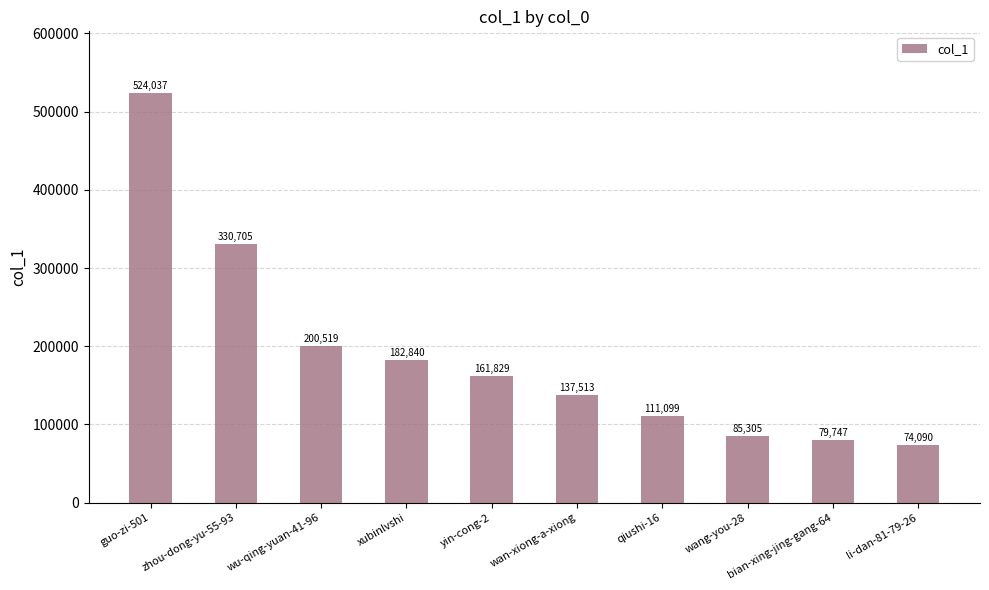

Rank the categories by value from lowest to highest.

li-dan-81-79-26, bian-xing-jing-gang-64, wang-you-28, qiushi-16, wan-xiong-a-xiong, yin-cong-2, xubinlvshi, wu-qing-yuan-41-96, zhou-dong-yu-55-93, guo-zi-501